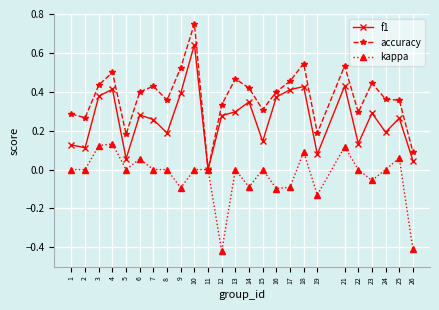

Which category has the lowest value across all series?

12